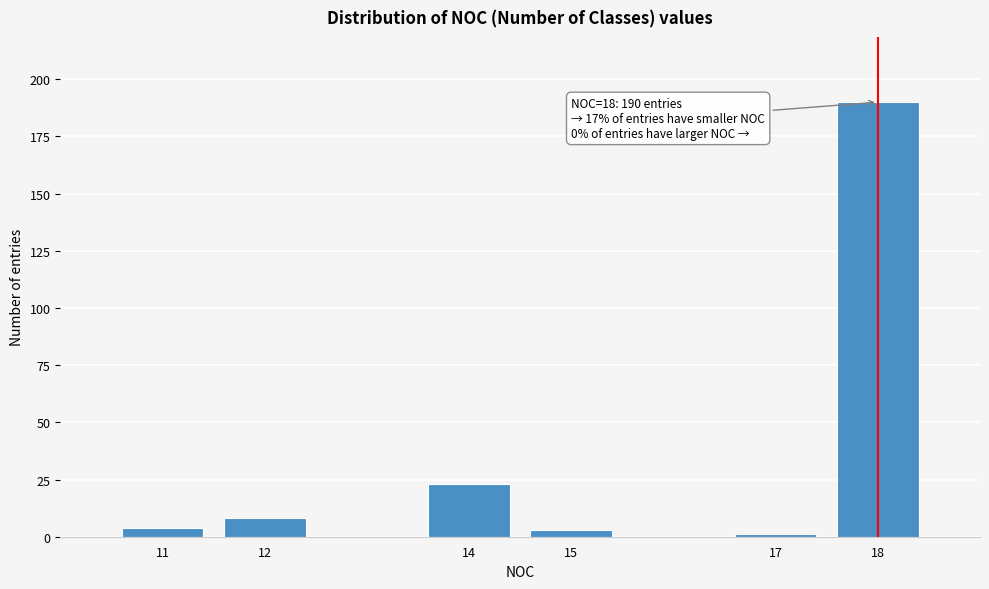

Reading left to right, what are all the values shown in this chart?

4	8	23	3	1	190